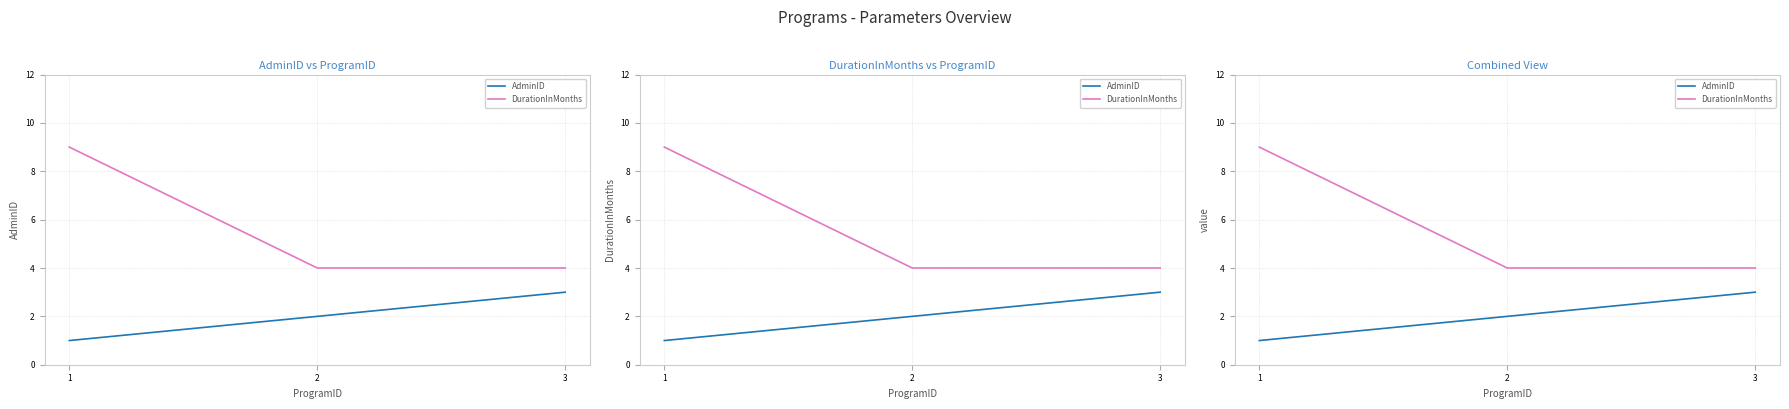

Reading left to right, what are all the values shown in this chart?

AdminID: 1	2	3
DurationInMonths: 9	4	4